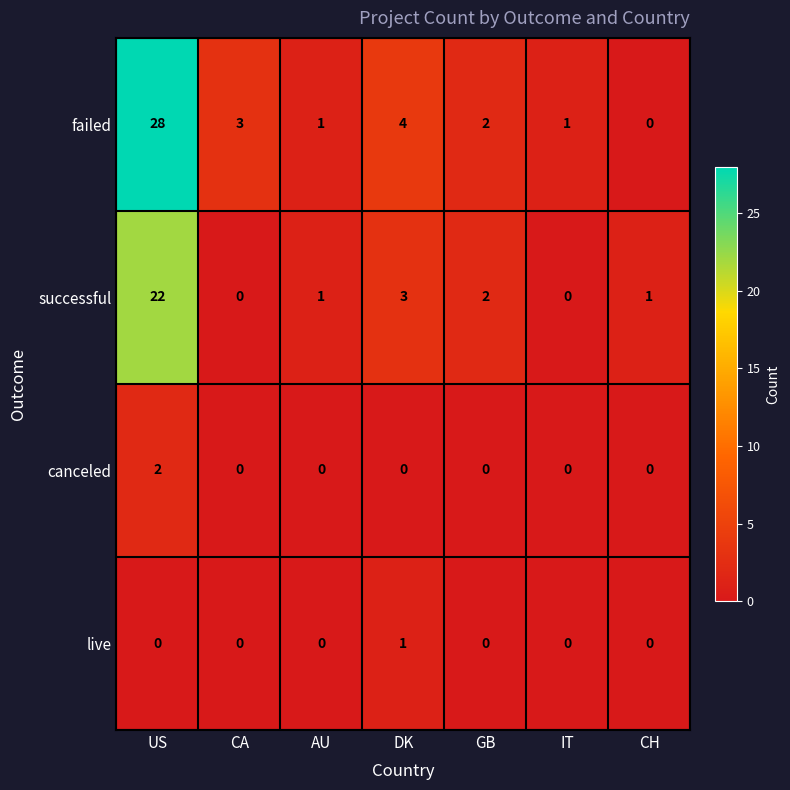

What is the total value across all series at DK?

8